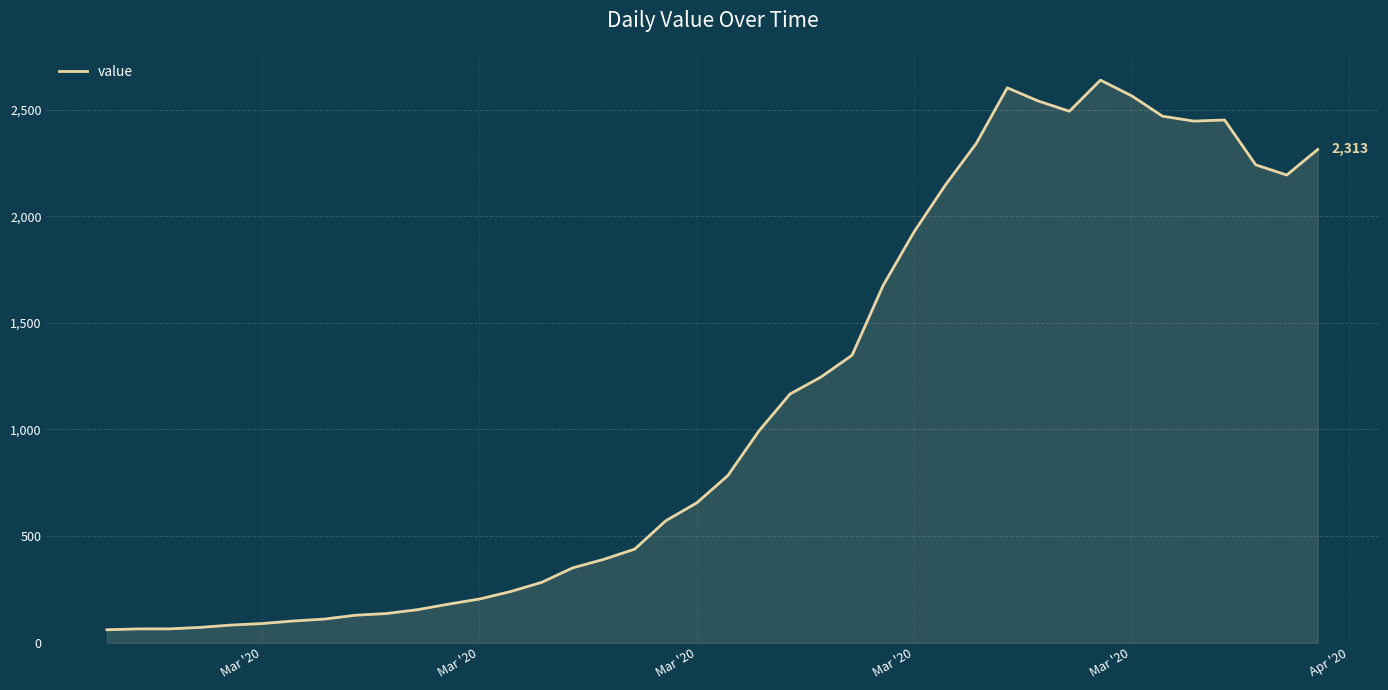

What is the greatest value displayed?

2638